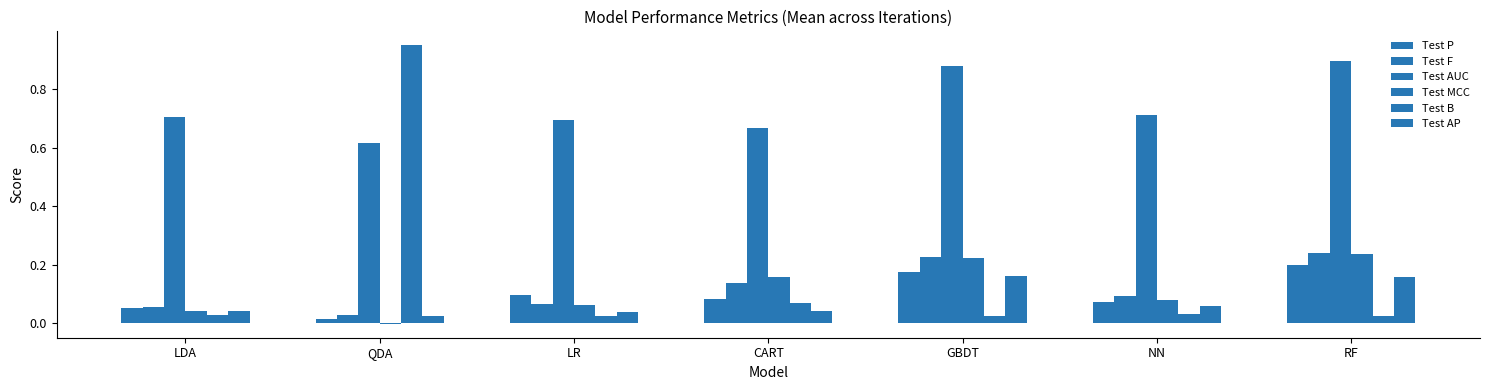

What is the approximate value of Test AP at RF?

0.2